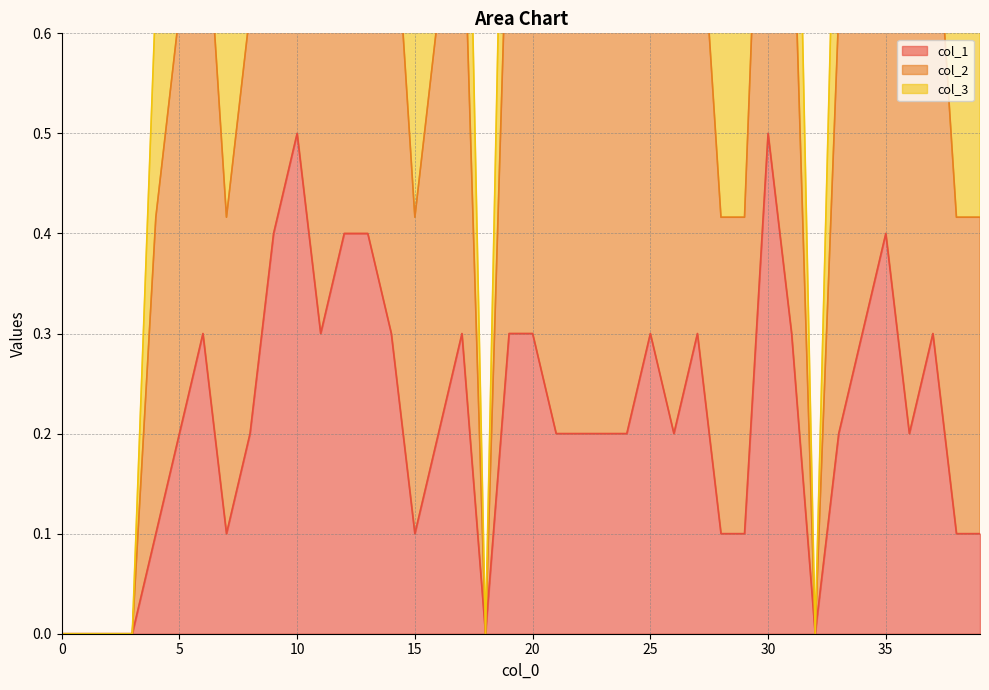

Does the chart display data point markers on the line(s)?

No